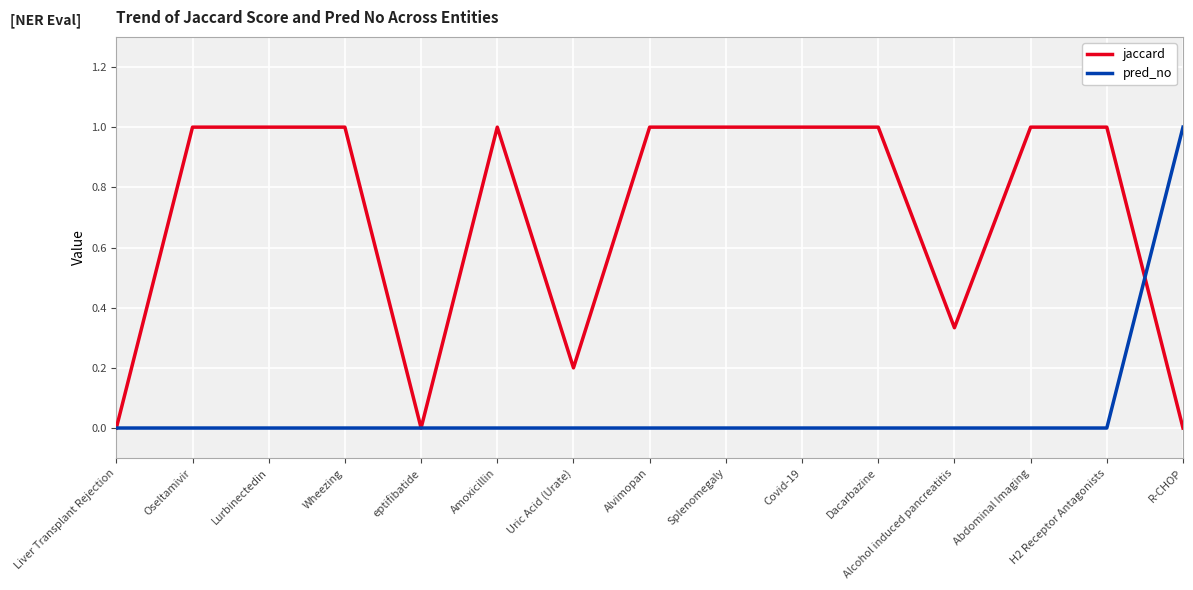

At Alvimopan, list the series in order from smallest to largest.

pred_no, jaccard